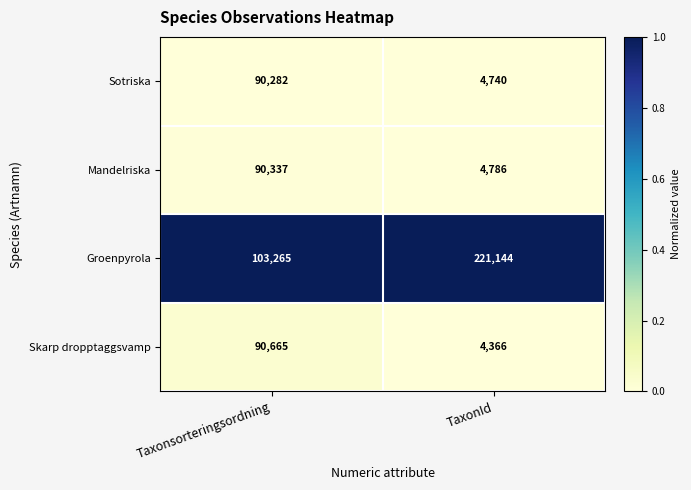

Reading right to left, transcribe all the data shown in this chart.

Sotriska: 4740	90282
Mandelriska: 4786	90337
Groenpyrola: 221144	103265
Skarp dropptaggsvamp: 4366	90665